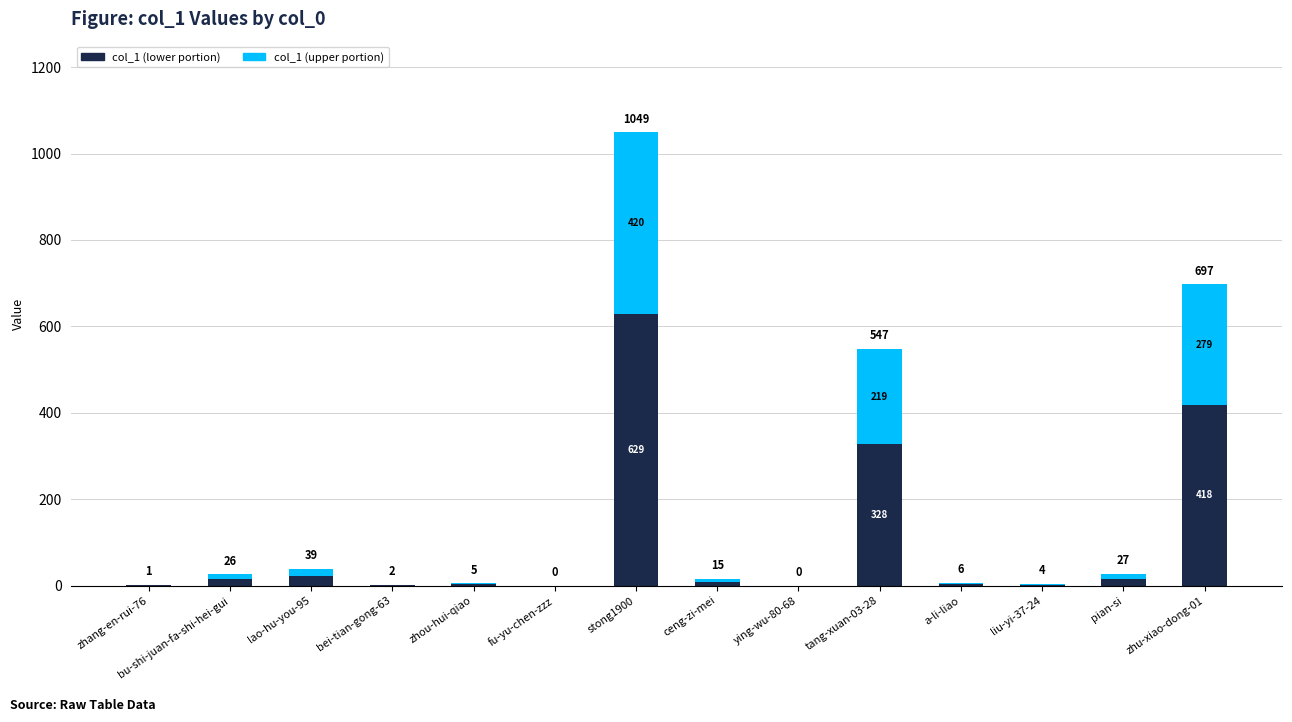

How many data points does each series have?

14